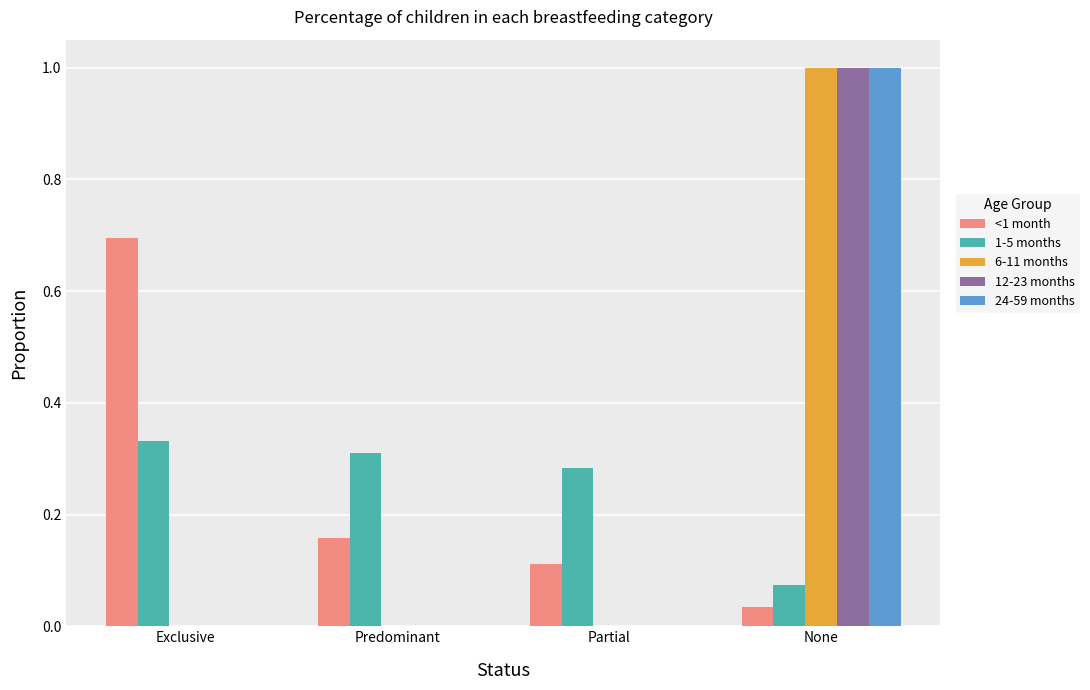

How many groups of bars are there?

4